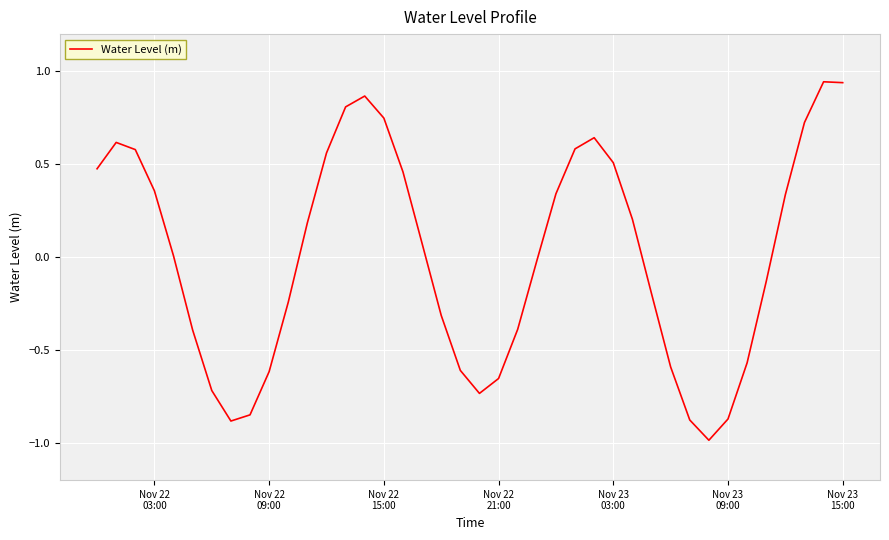

What is the smallest value displayed?

-1.0